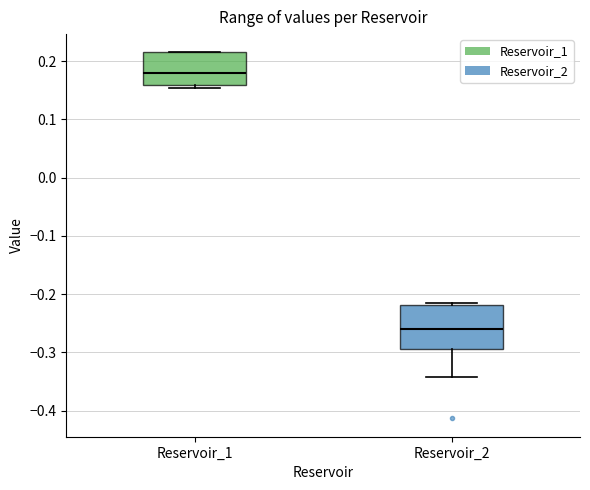

Where does the median line of the box for Reservoir_2 sit on the y-axis? The values are not printed on the chart, so give them approximately, as read against the axis.

-0.26